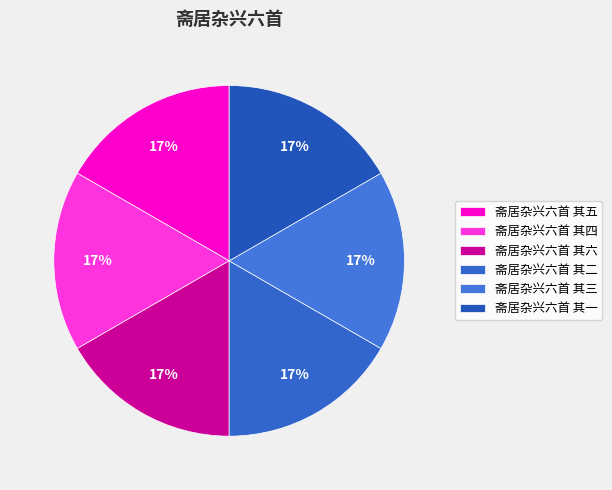

What percentage is NOT represented by 斋居杂兴六首 其五?

83.3%